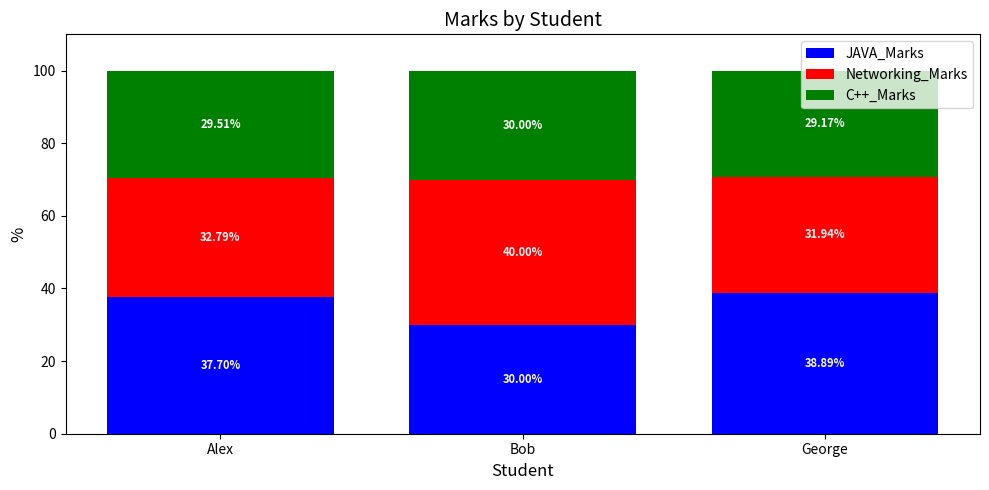

At which label does JAVA_Marks first exceed 37?

Alex